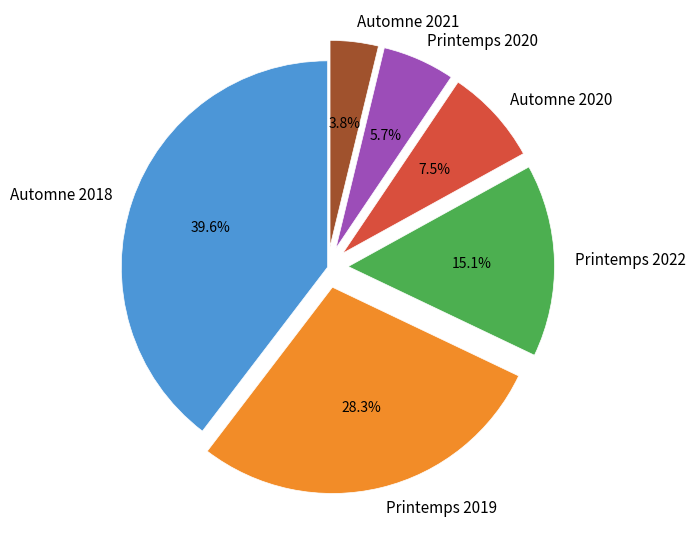

True or false: Automne 2018 accounts for 32% of the total.

False